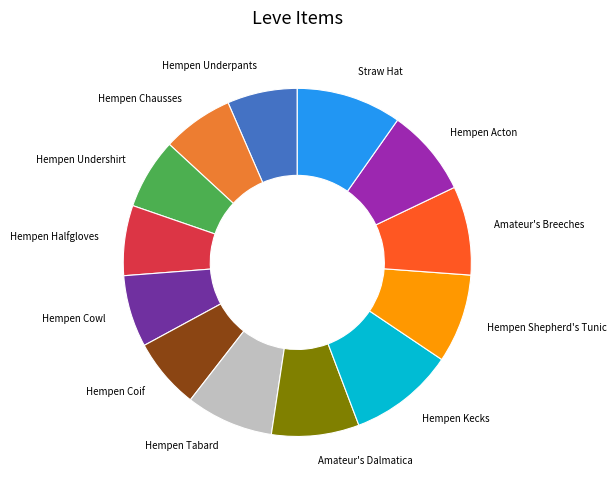

Combined, do Amateur's Dalmatica and Hempen Halfgloves account for over 50%?

No